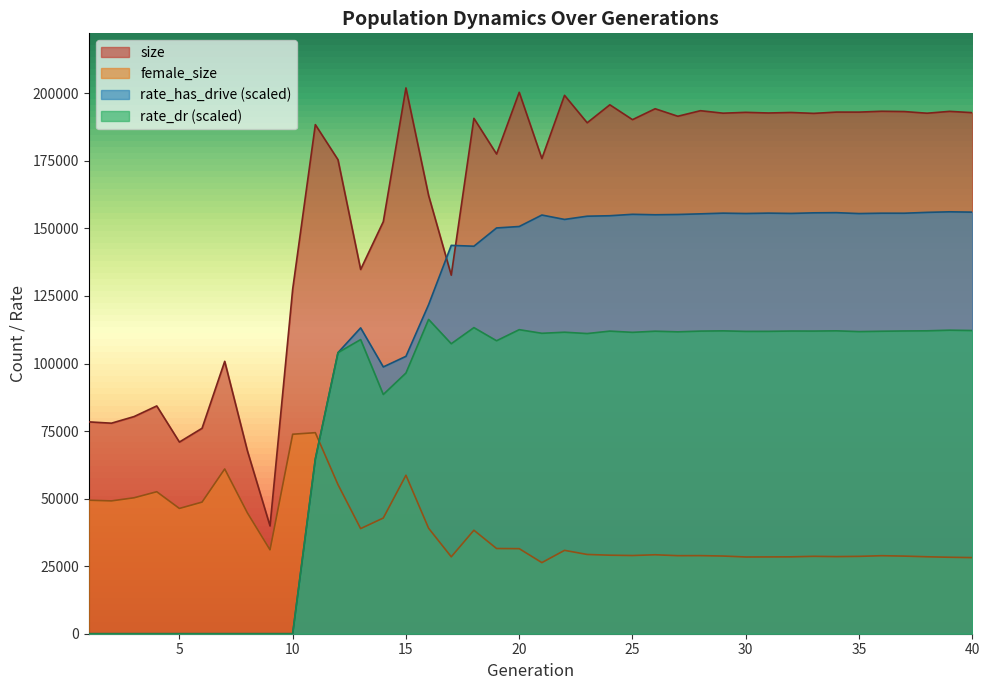

What are all the series names shown in the legend?

size, female_size, rate_has_drive (scaled), rate_dr (scaled)